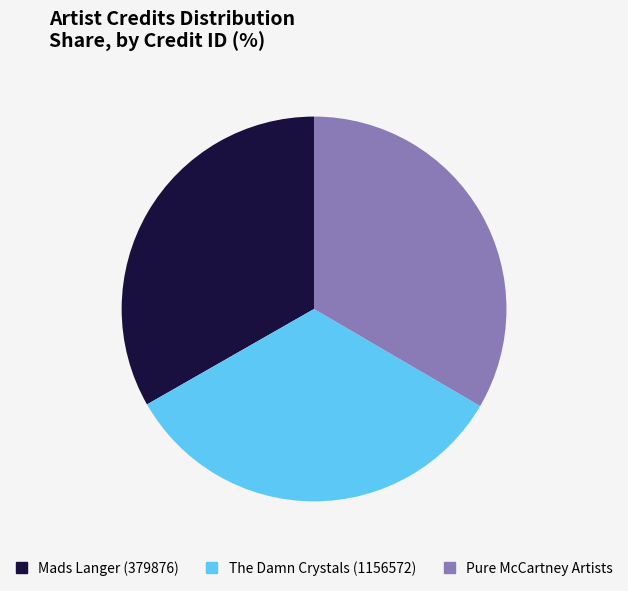

True or false: The Damn Crystals (1156572) accounts for 33% of the total.

True